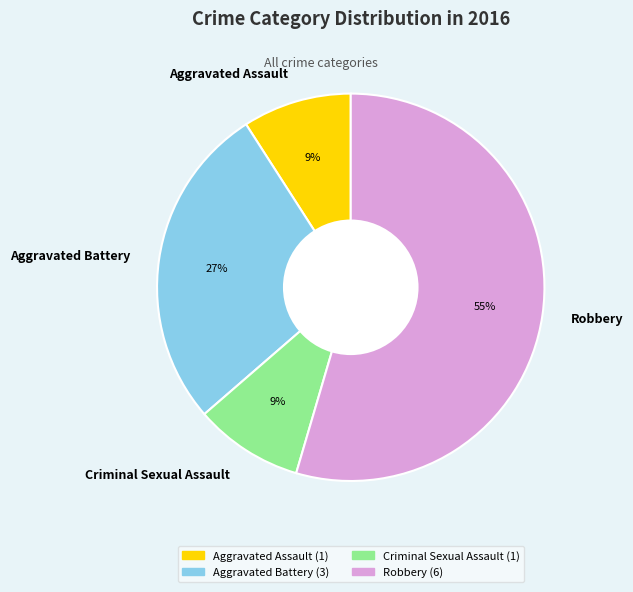

Which slice is the largest?

Robbery